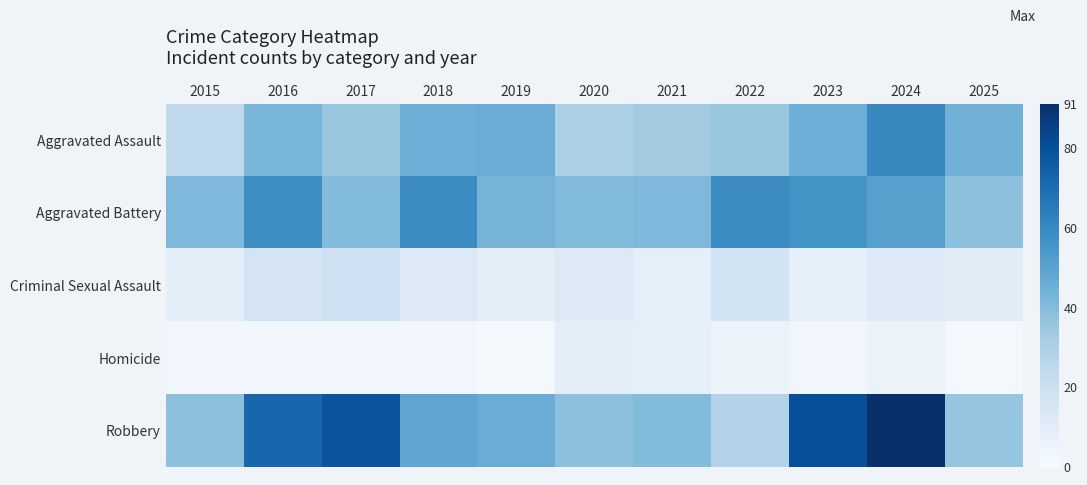

At which category is the sum across all series the highest?

2024